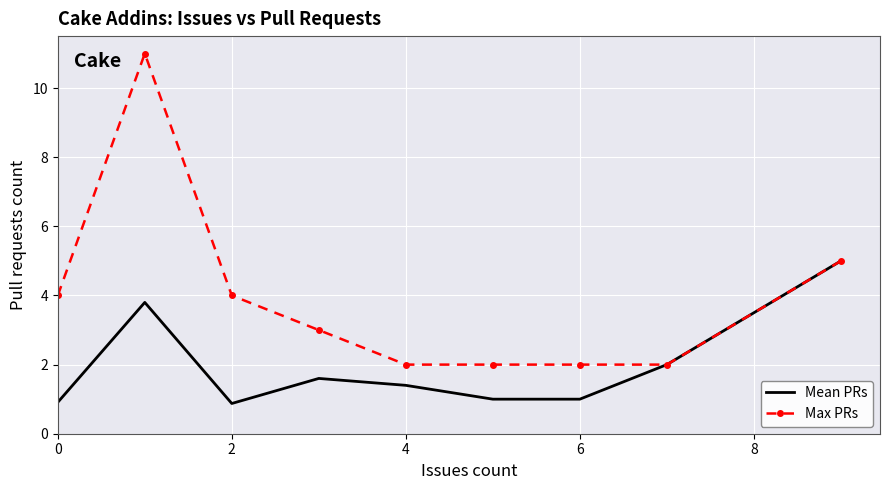

Which series has the largest total across all categories?

Max PRs